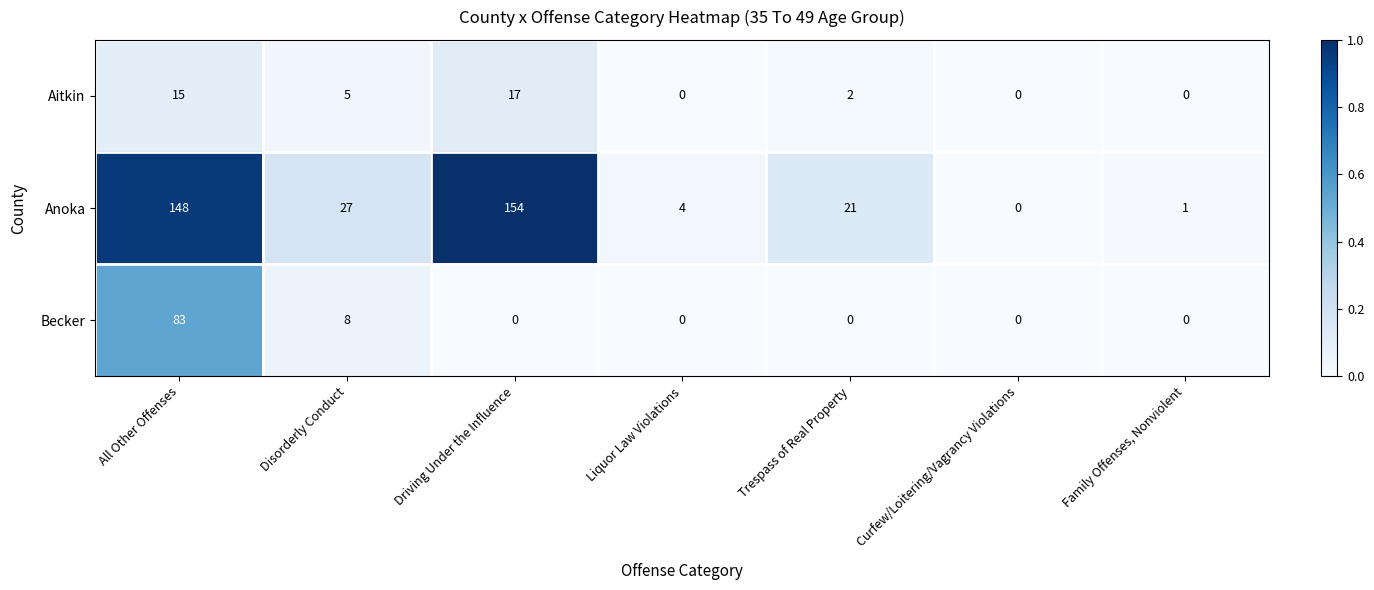

How many categories are shown in the chart?

7